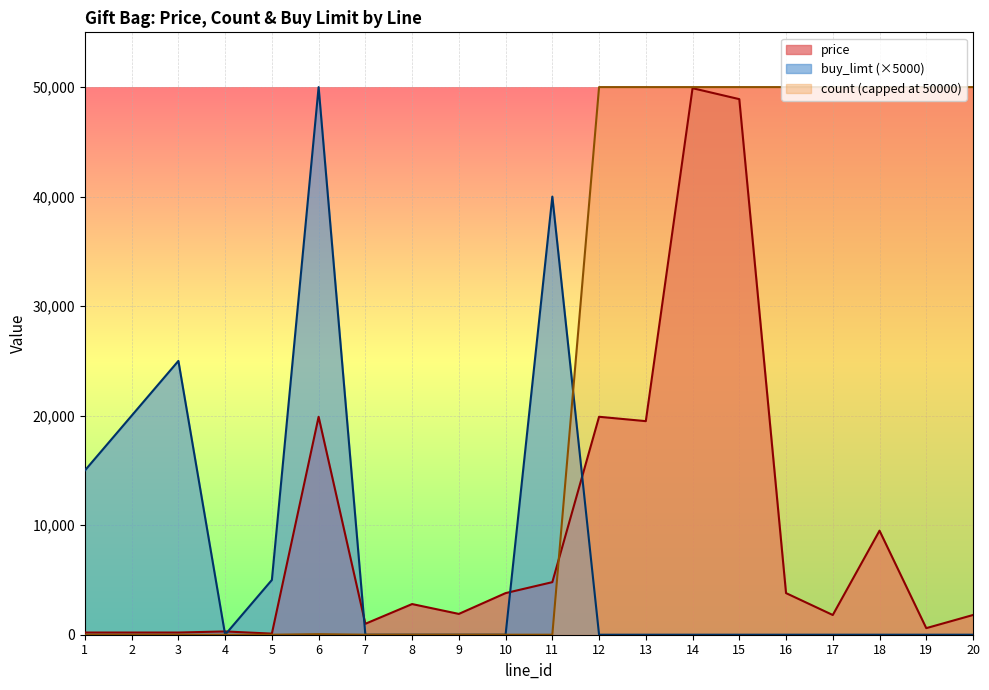

What are all the series names shown in the legend?

price, buy_limt (×5000), count (capped at 50000)